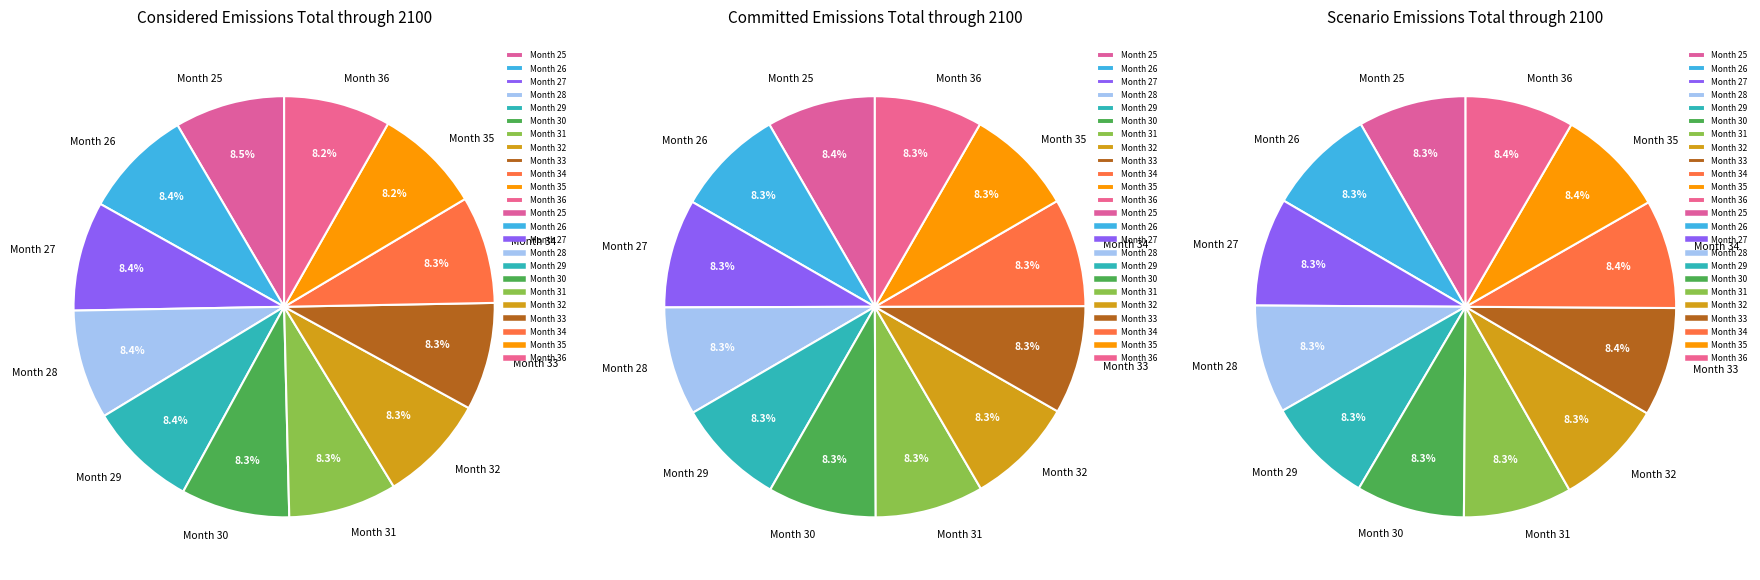

To the nearest percent, what percentage of the pie is Month 28?

8%